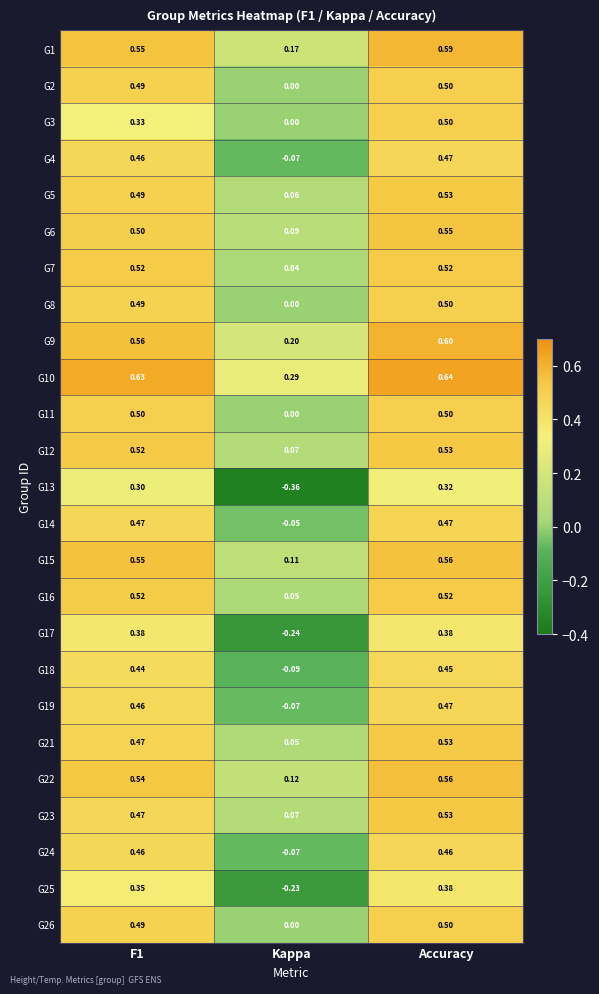

At how many categories does at least one series exceed 0?

3